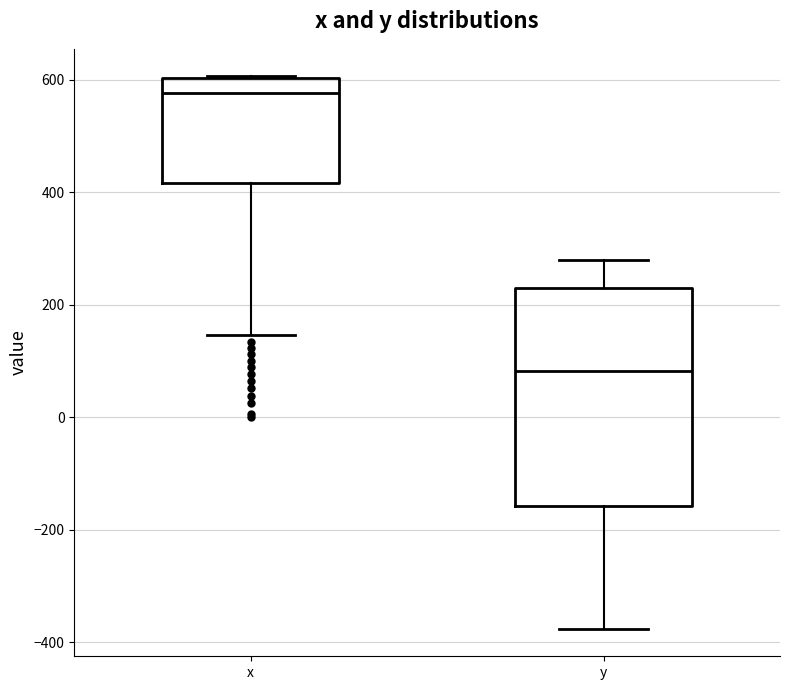

Reading left to right, transcribe this box plot: for each box, give where its median line is, the range the box spans, and where its two whiskers end, as read against the y-axis. The values are not printed on the chart, so give them approximately, as read against the axis.

x: median 580, box 420 to 600, whiskers 140 to 600
y: median 80, box -160 to 220, whiskers -380 to 280